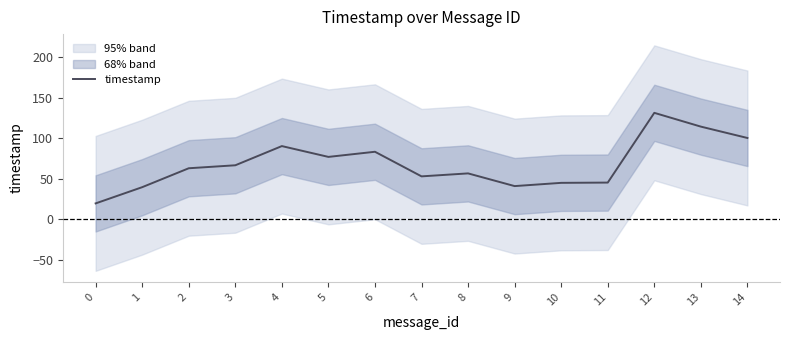

How many lines are shown in the chart?

1